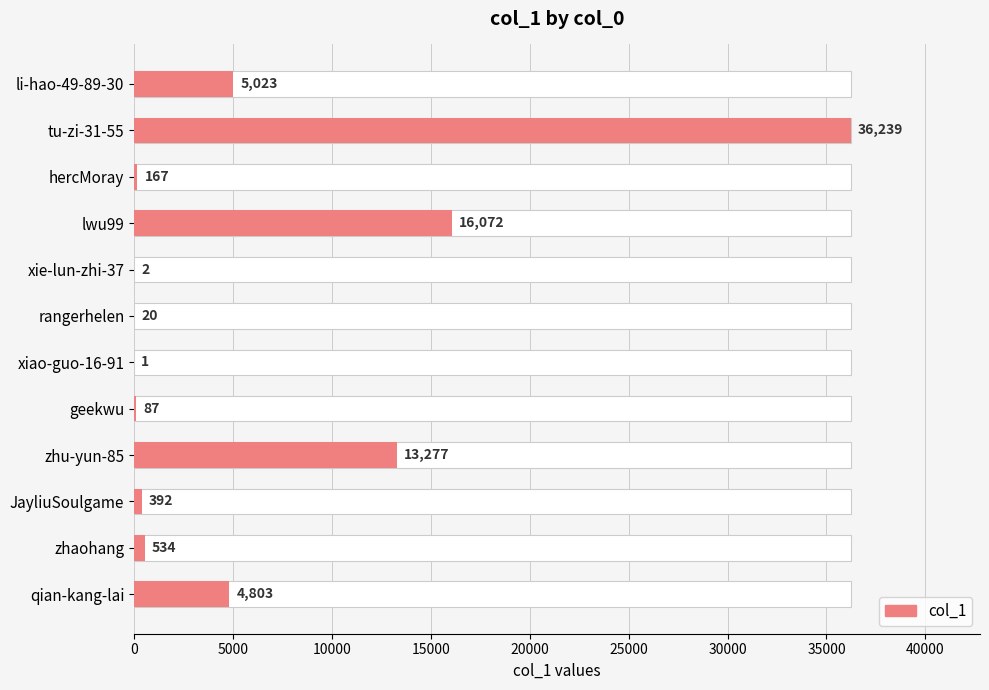

Reading right to left, what are all the values shown in this chart?

4803	534	392	13277	87	1	20	2	16072	167	36239	5023